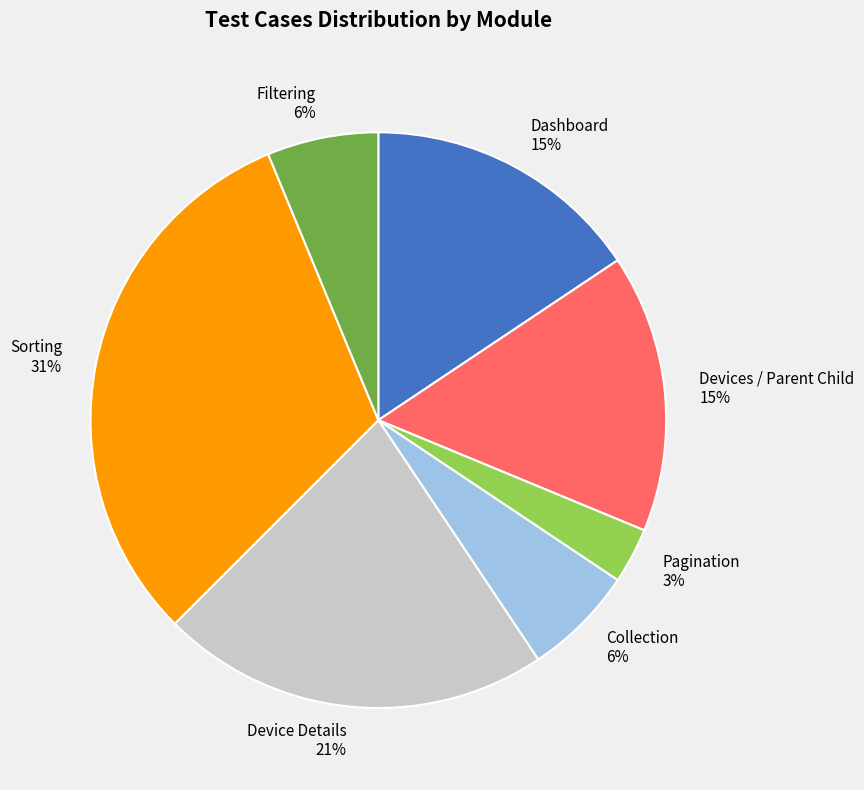

How many segments does this pie chart have?

7